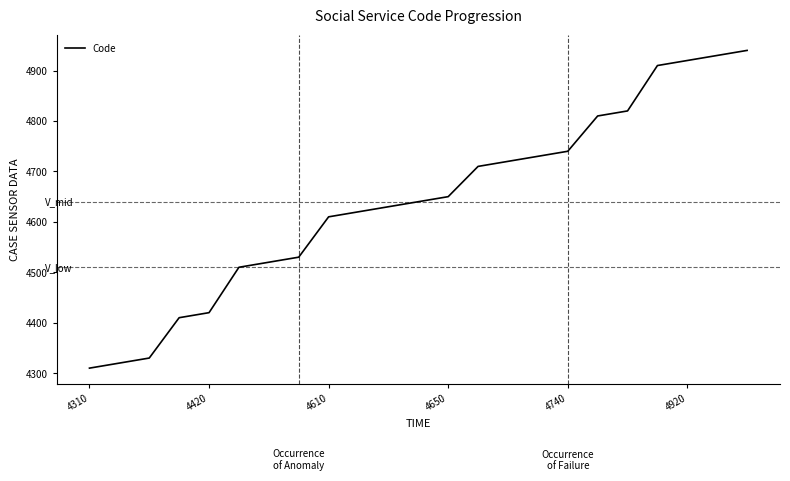

What is the smallest value displayed?

4310